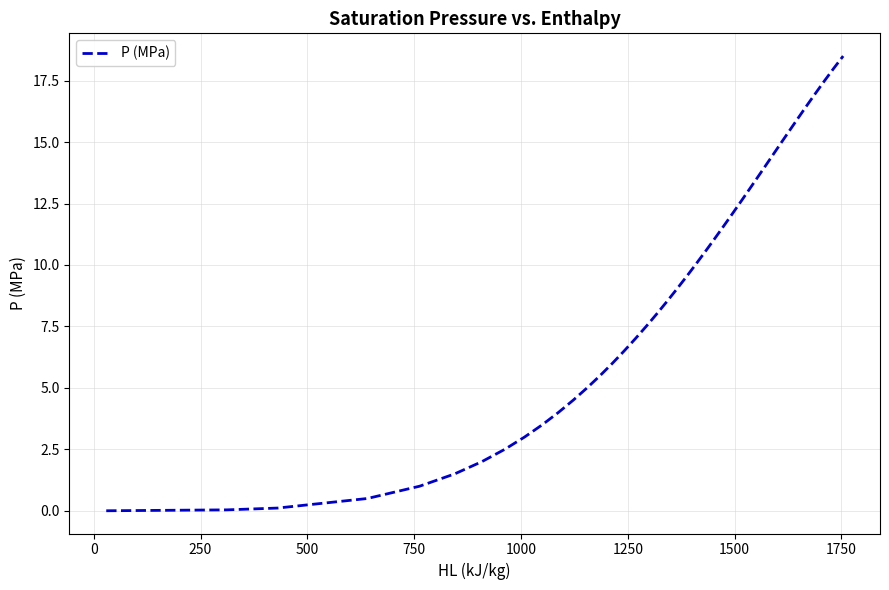

What is the greatest value displayed?

18.5